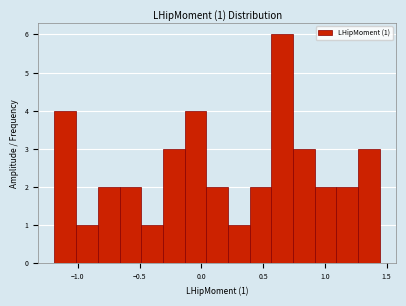

Read against the x-axis, roughly where is the centre of the tallest bar?

0.65